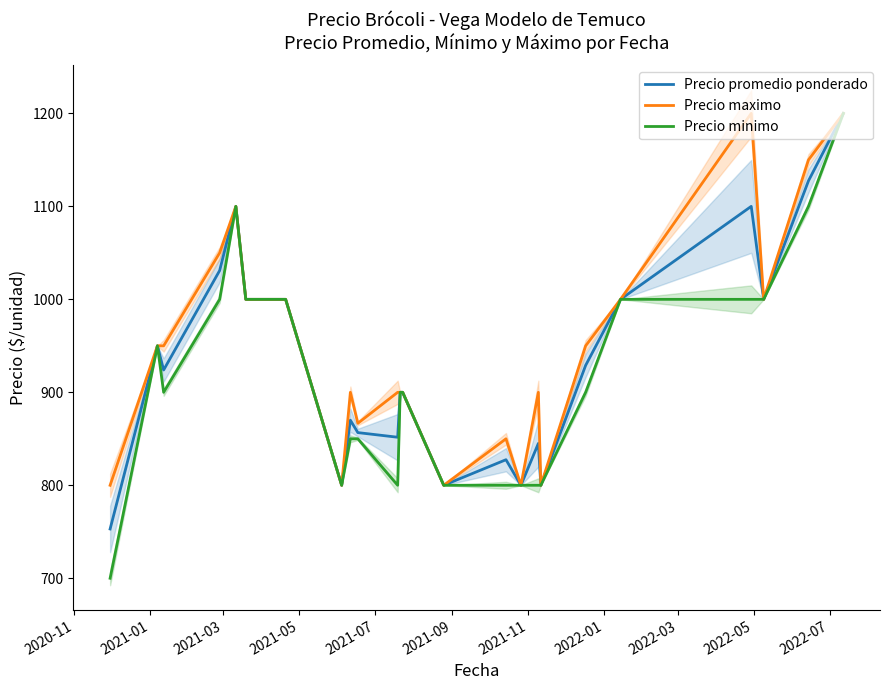

Count the Precio minimo values in the range 800 to 1000.

20